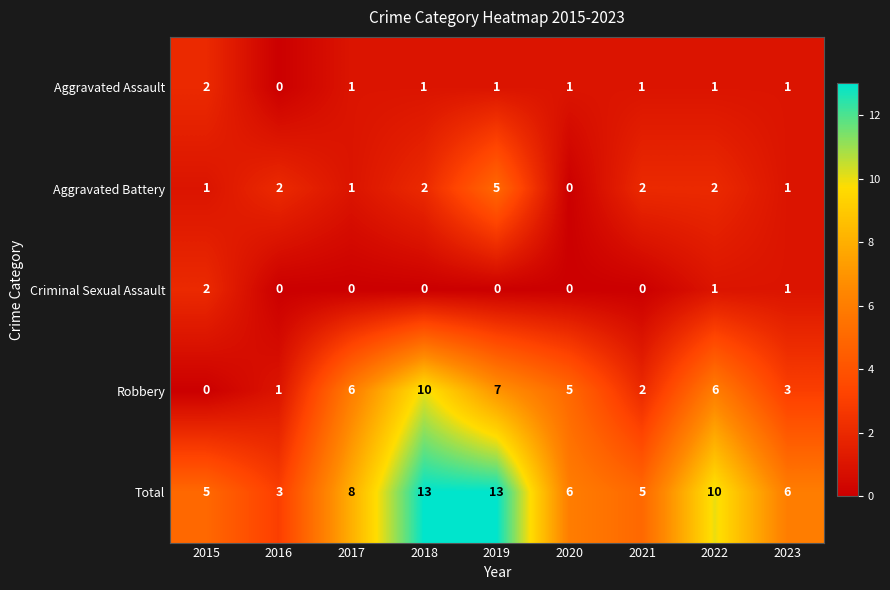

Between 2017 and 2021, which series saw the biggest shift?

Robbery